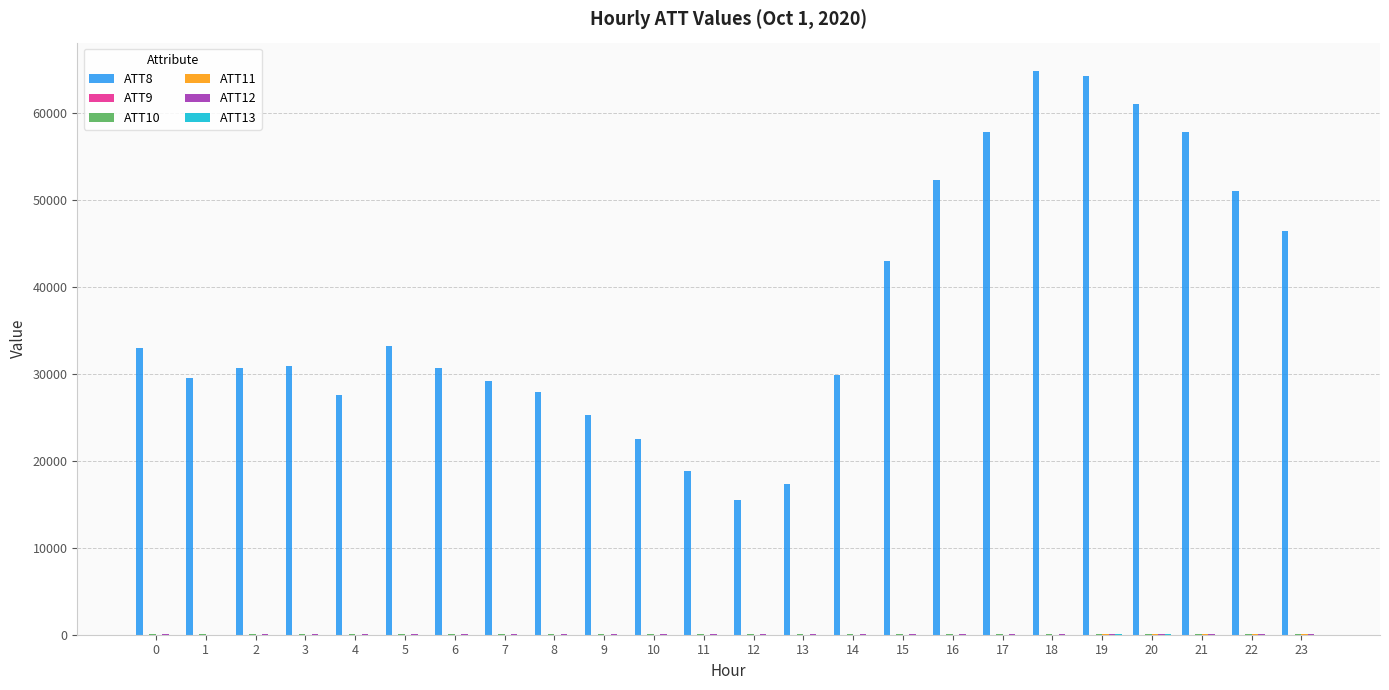

Which label corresponds to the largest value in the chart?

18